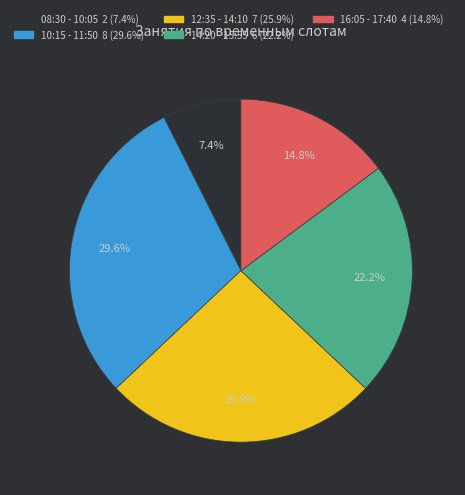

Between 16:05 - 17:40 and 08:30 - 10:05, which is larger?

16:05 - 17:40